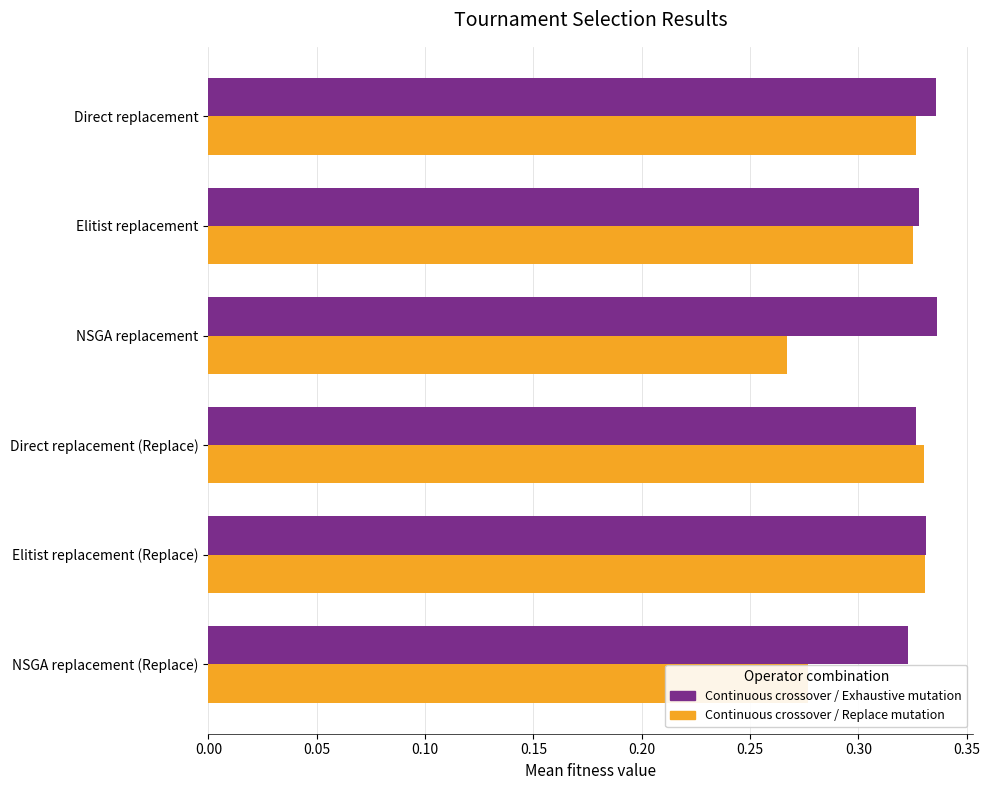

What is the sum of the Continuous crossover / Replace mutation values at NSGA replacement (Replace) and Direct replacement?

0.6